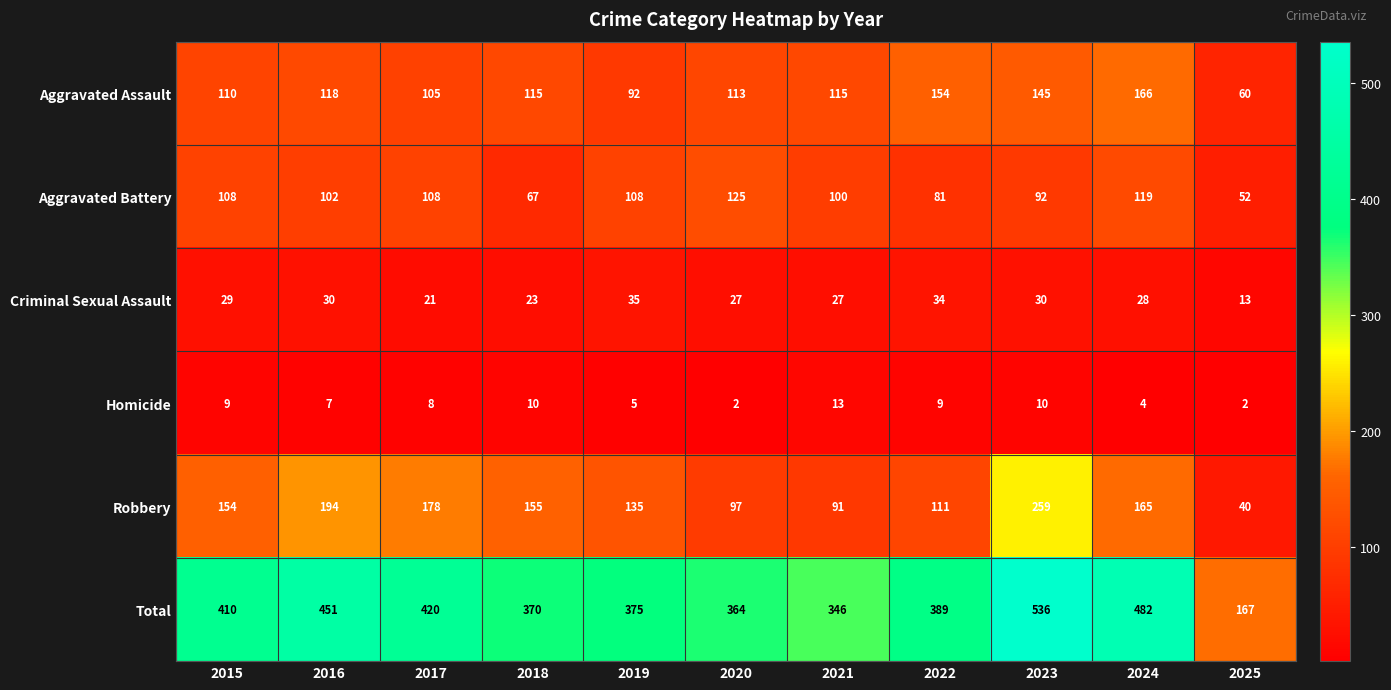

What is the total value across all series at 2017?

840